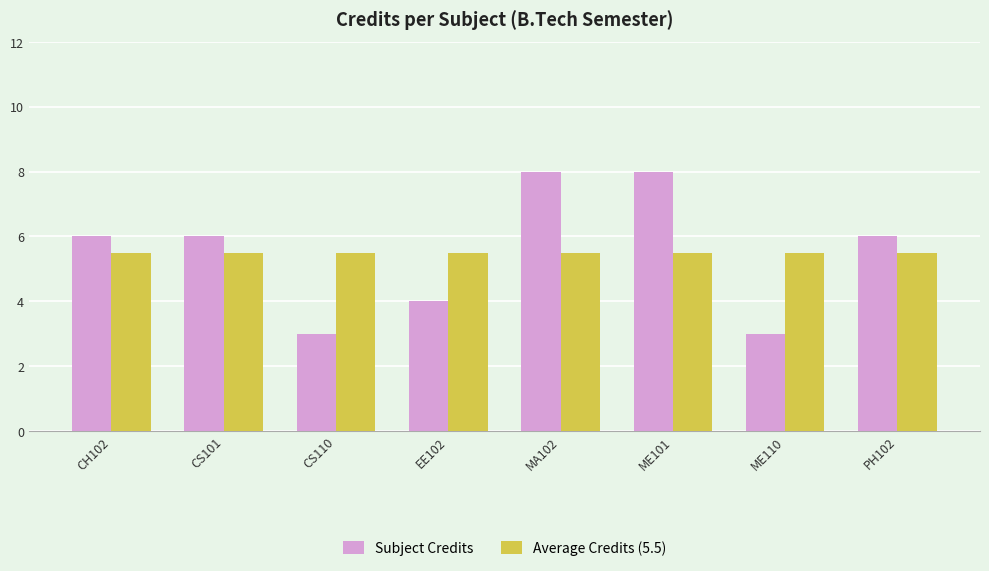

True or false: Subject Credits has a value of 1.5 at CS110.

False